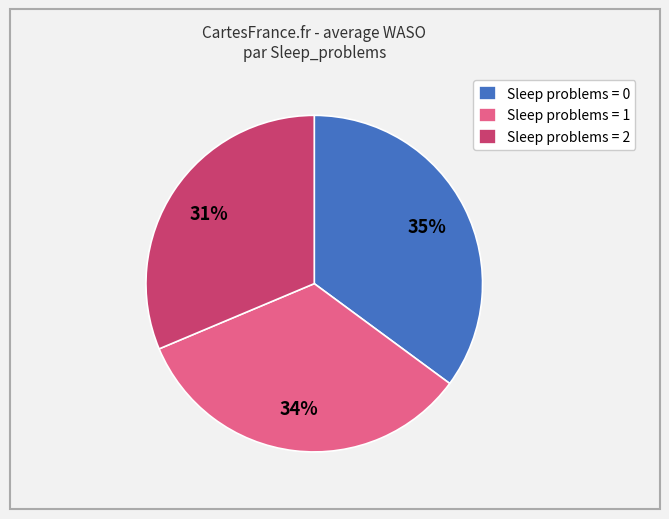

Does Sleep problems = 2 represent more than half of the total?

No